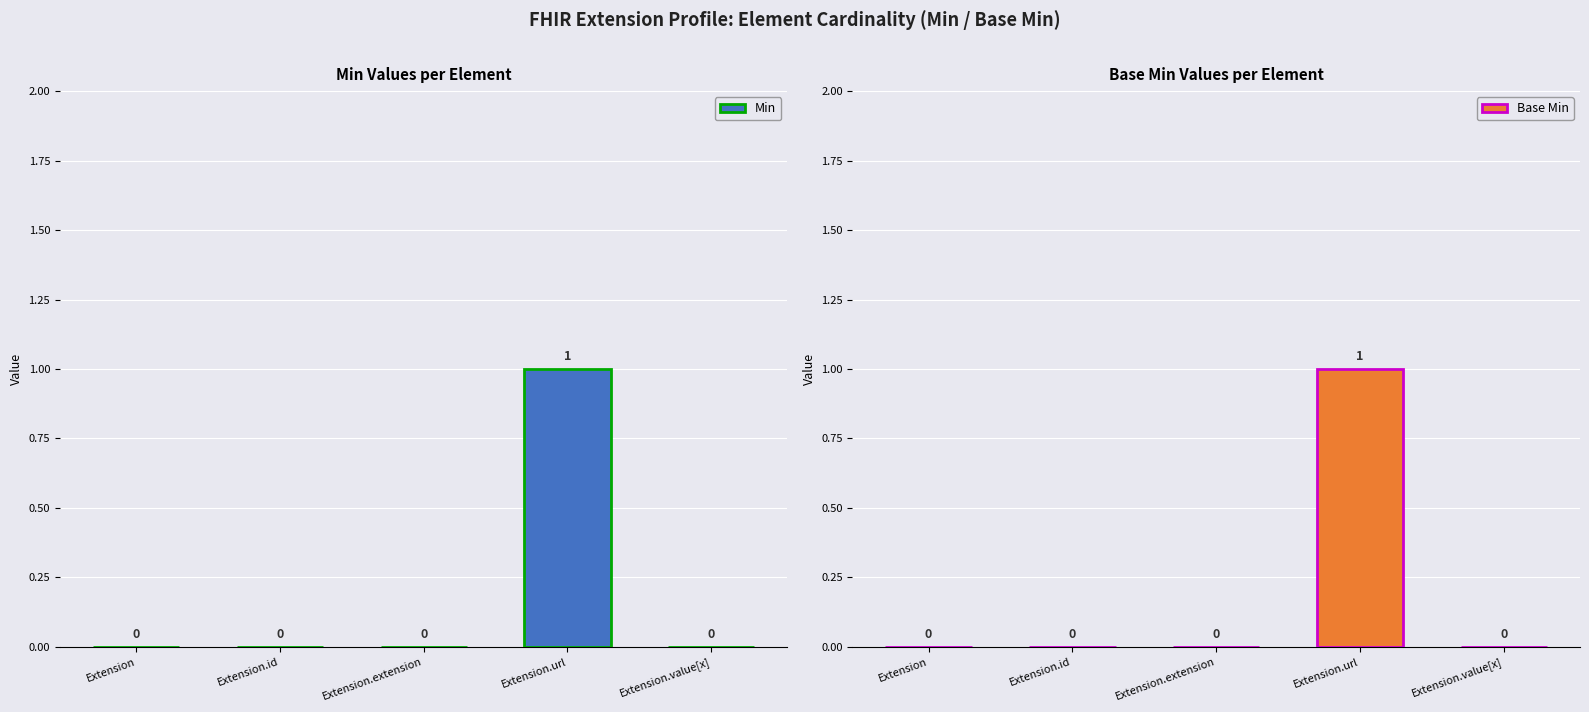

Which series has the largest range (max minus min)?

Min